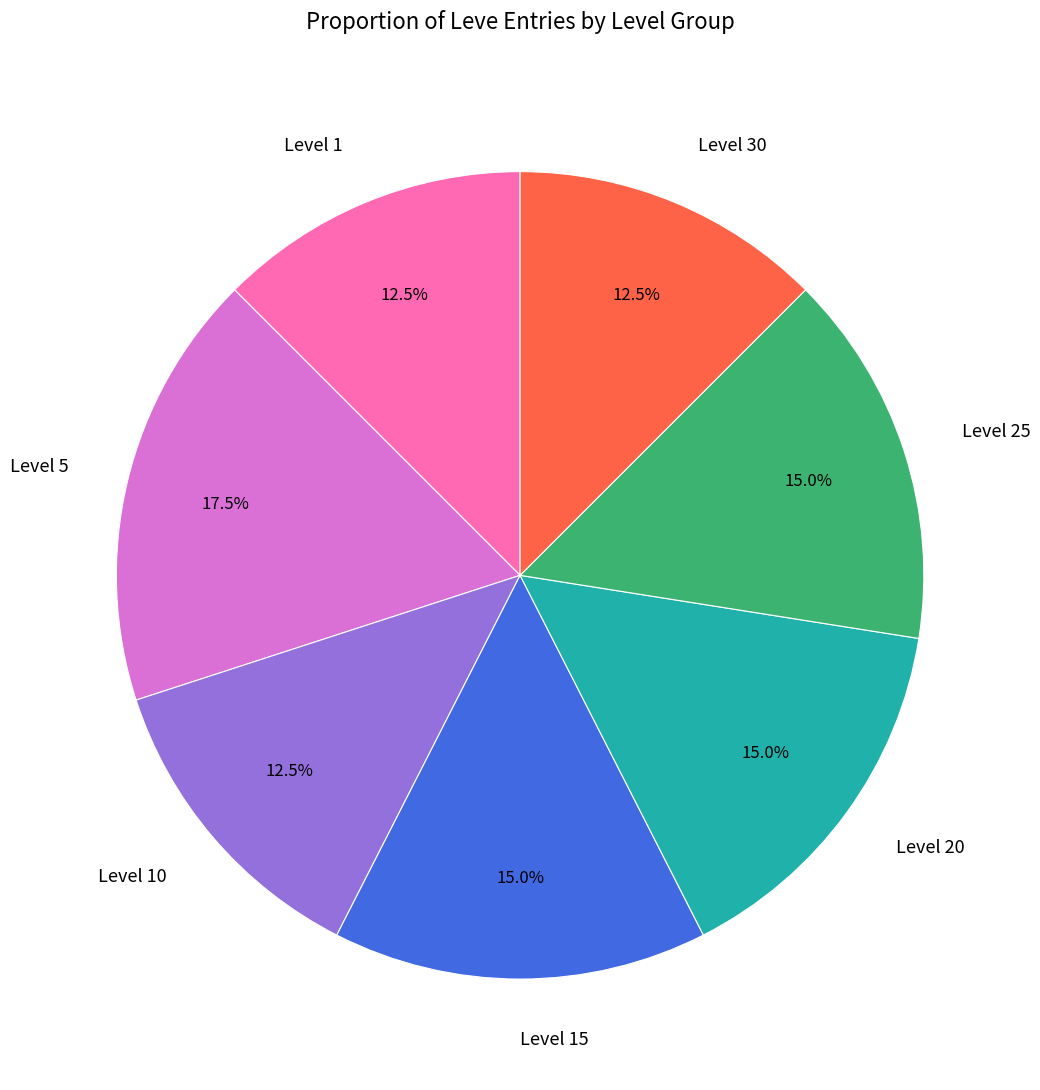

Does any single category account for the majority?

No